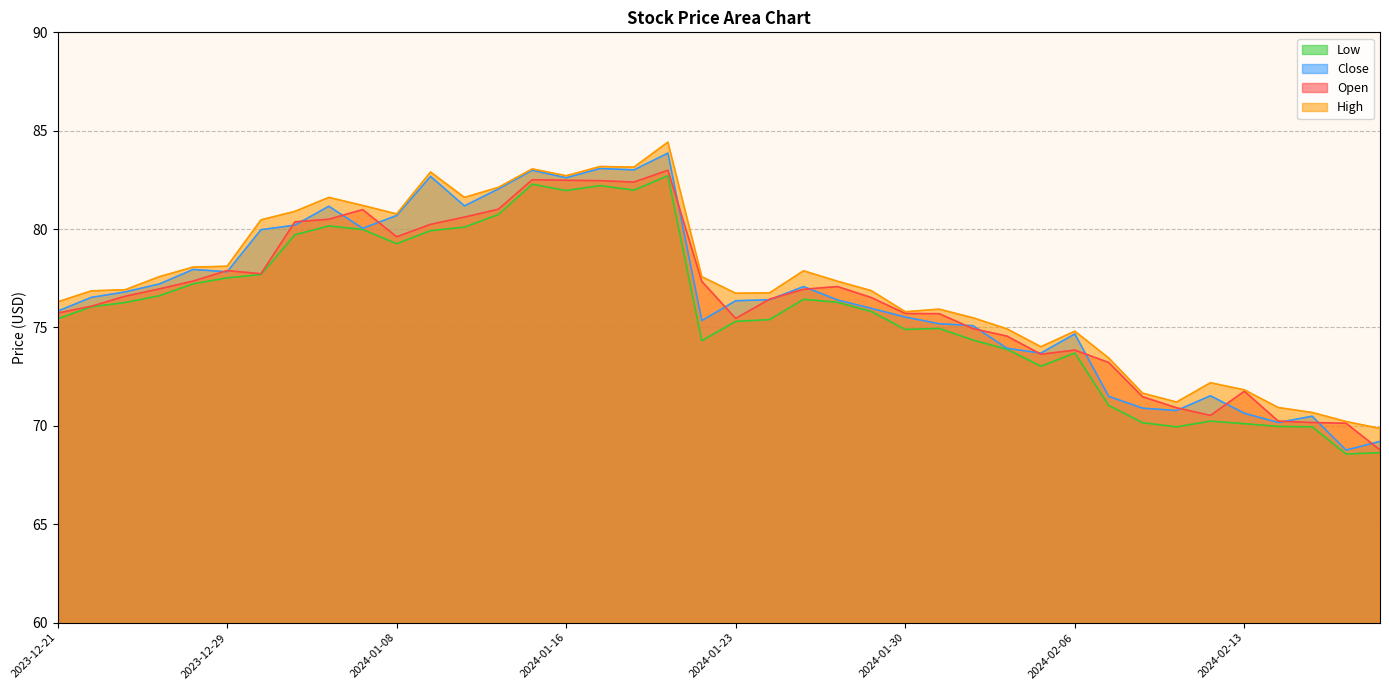

Reading left to right, transcribe all the data shown in this chart.

Open: 75.7	76.1	76.6	77.0	77.4	77.9	77.7	80.4	80.5	81.0	79.6	80.2	80.6	81.0	82.5	82.5	82.5	82.4	83.0	77.3	75.5	76.4	76.9	77.1	76.5	75.7	75.7	74.9	74.6	73.6	73.8	73.2	71.5	70.9	70.5	71.8	70.2	70.2	70.1	68.8
High: 76.3	76.9	76.9	77.6	78.1	78.1	80.5	80.9	81.6	81.2	80.8	82.9	81.6	82.1	83.1	82.7	83.2	83.2	84.4	77.6	76.7	76.8	77.9	77.3	76.9	75.8	75.9	75.5	74.9	74.0	74.8	73.5	71.7	71.2	72.2	71.8	70.9	70.7	70.2	69.9
Low: 75.4	76.0	76.3	76.6	77.2	77.5	77.7	79.7	80.2	80.0	79.3	79.9	80.1	80.7	82.3	82.0	82.2	82.0	82.7	74.3	75.3	75.4	76.4	76.3	75.8	74.9	75.0	74.4	73.9	73.0	73.7	71.0	70.2	70.0	70.2	70.1	70.0	70.0	68.6	68.6
Close: 75.8	76.5	76.8	77.2	78.0	77.8	80.0	80.2	81.2	80.0	80.7	82.7	81.2	82.0	83.0	82.6	83.1	83.0	83.9	75.3	76.4	76.4	77.1	76.4	76.0	75.5	75.2	75.1	73.9	73.7	74.7	71.5	70.9	70.8	71.5	70.6	70.2	70.5	68.8	69.2